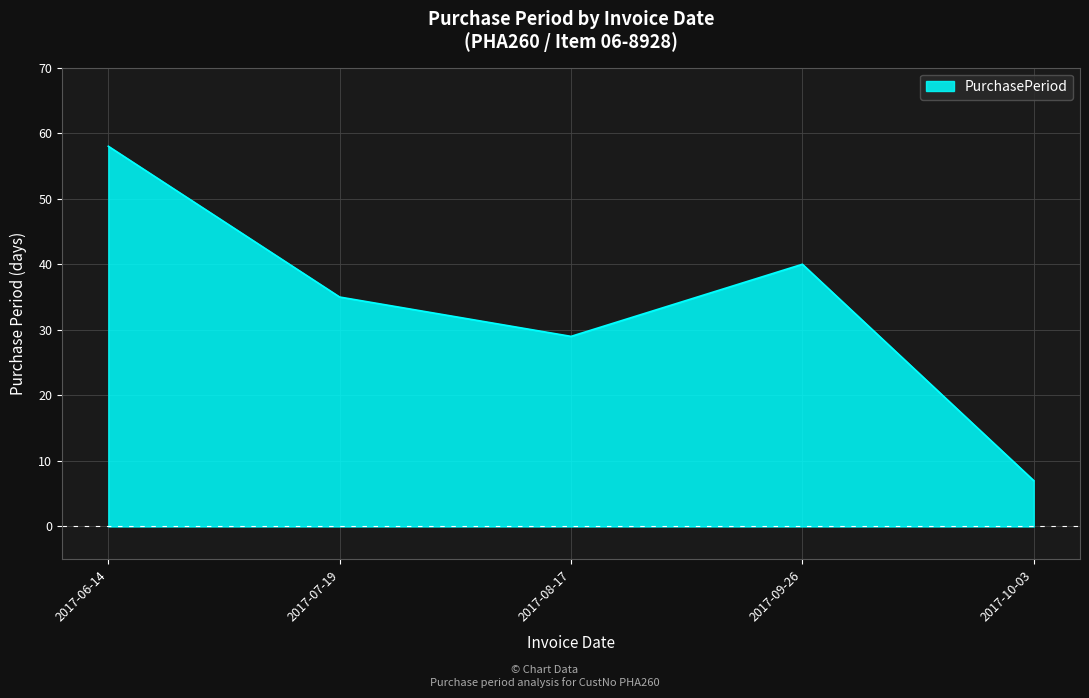

How many interior local valleys (lower than both neighbors) does the data have?

1